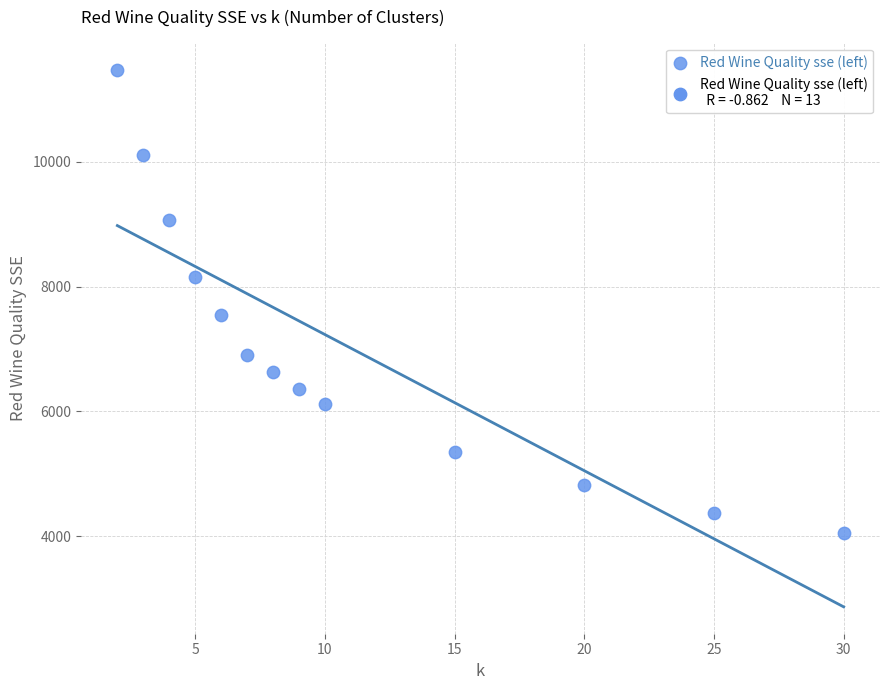

What is the range of X values (max minus min)?

28.0